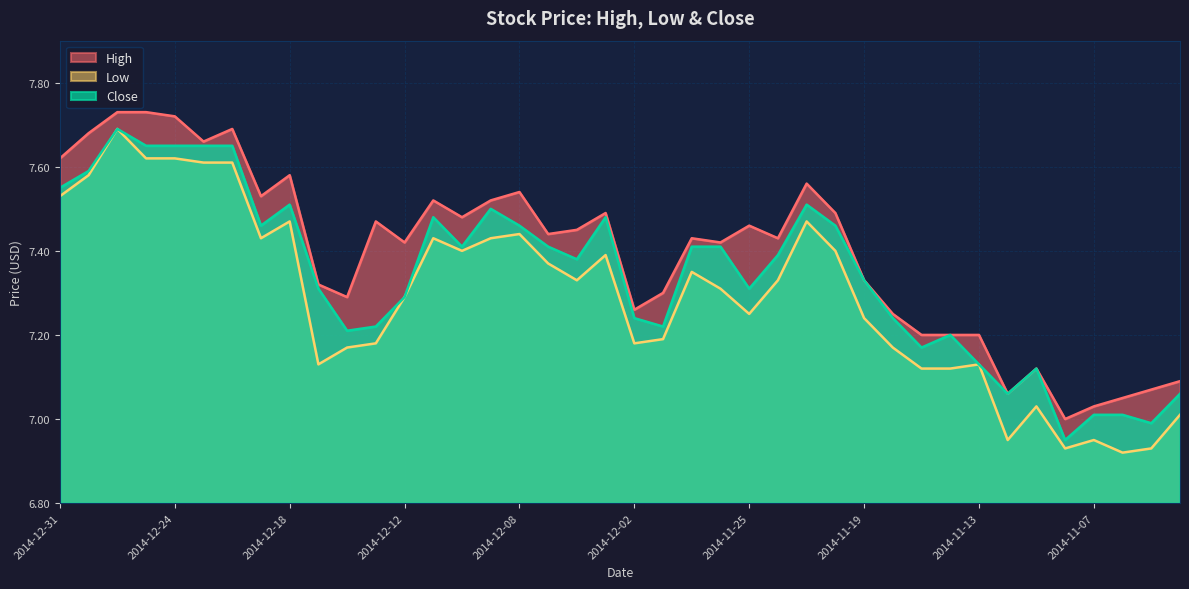

At which category is the sum across all series the highest?

2014-12-29